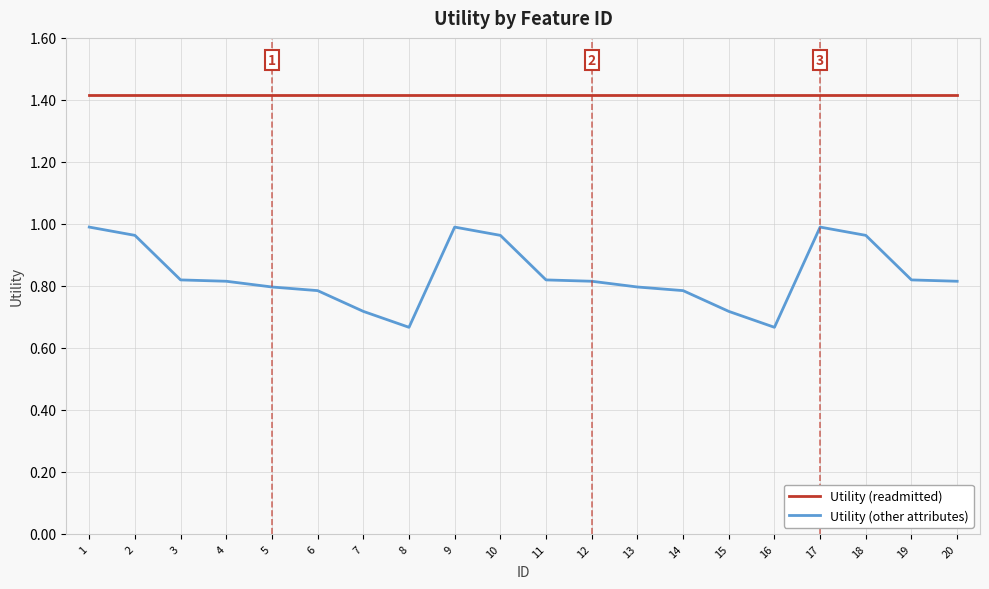

True or false: Utility (readmitted) and Utility (other attributes) cross at least once.

False